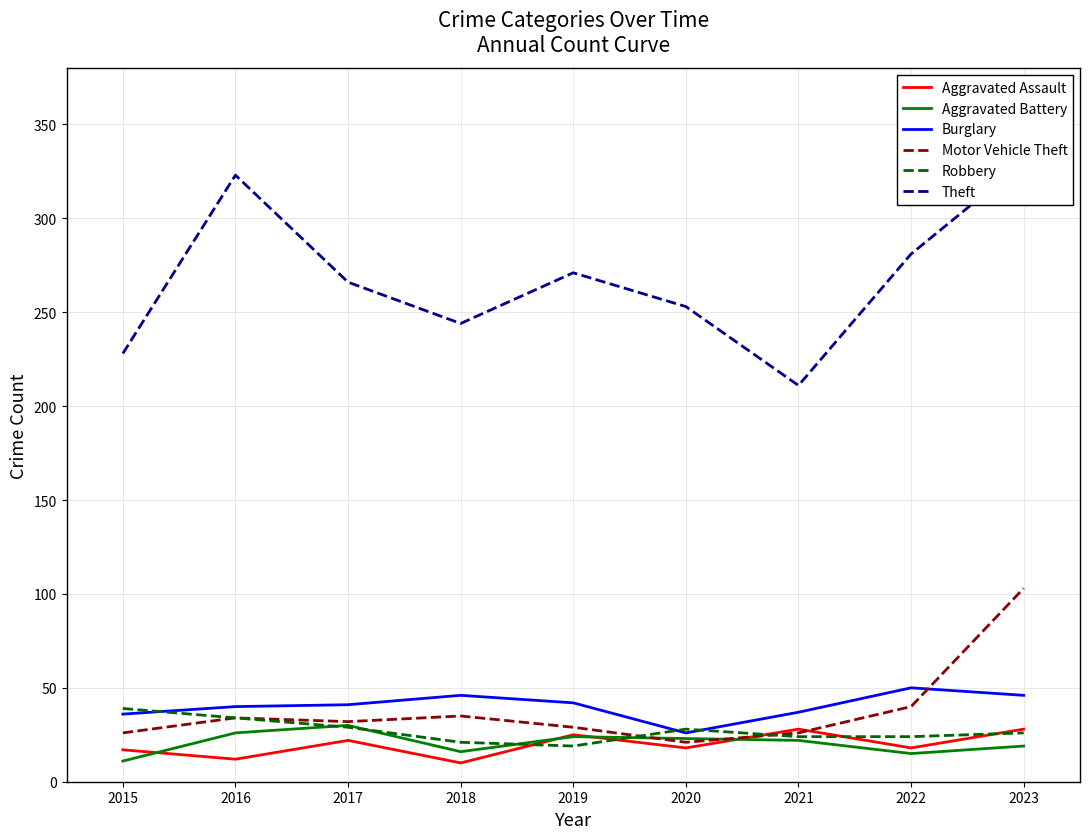

What is the difference between the maximum and minimum values in the Aggravated Battery series?

19